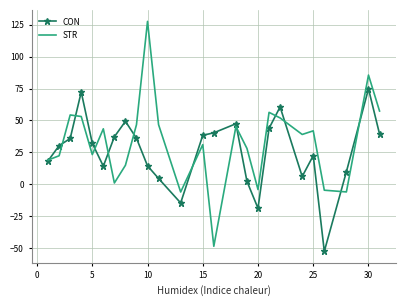

What is the maximum value for STR?

127.6